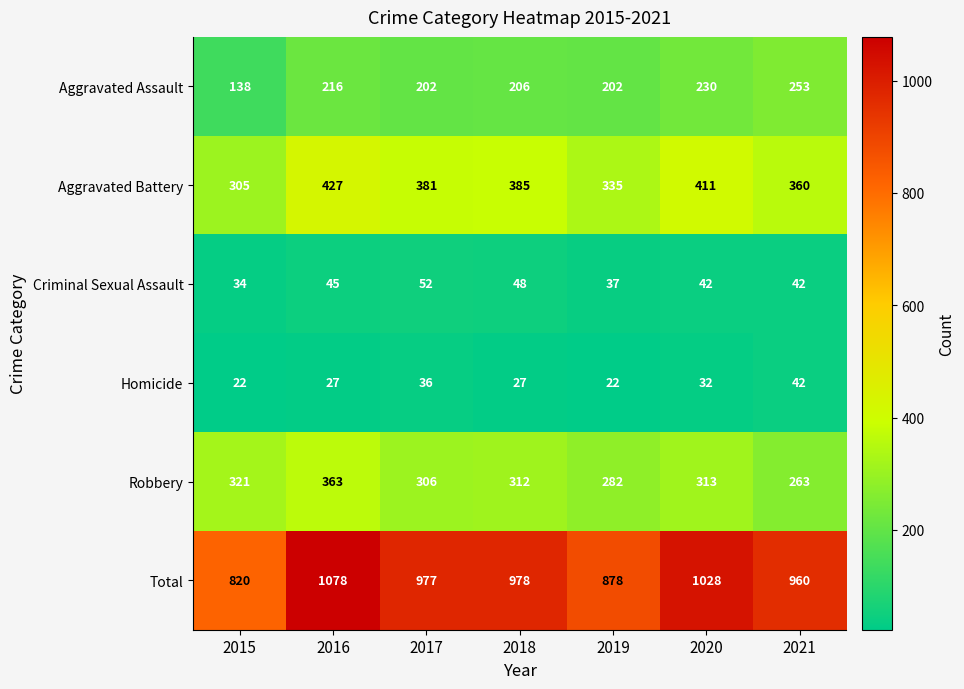

How many Homicide values are between 22 and 36?

6